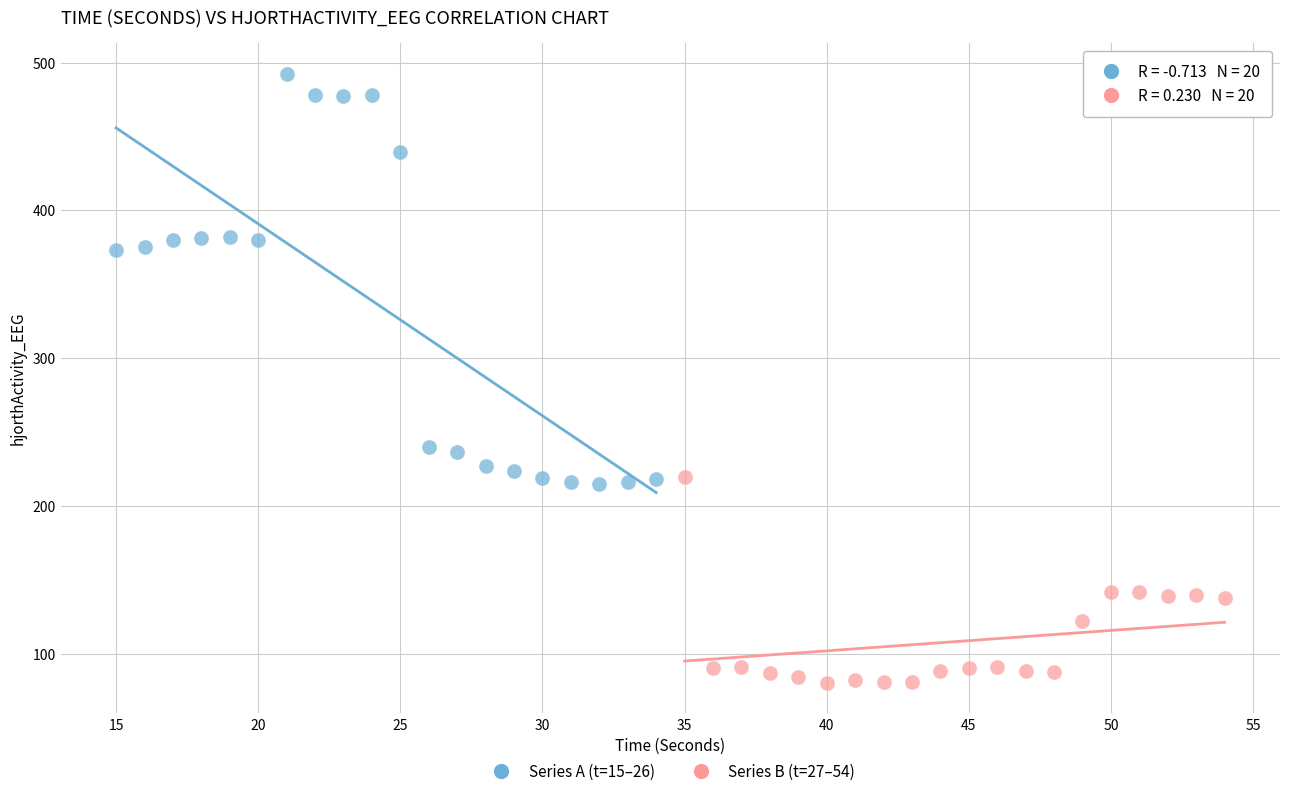

Which series reaches the maximum Y coordinate?

Series A (t=15–26)